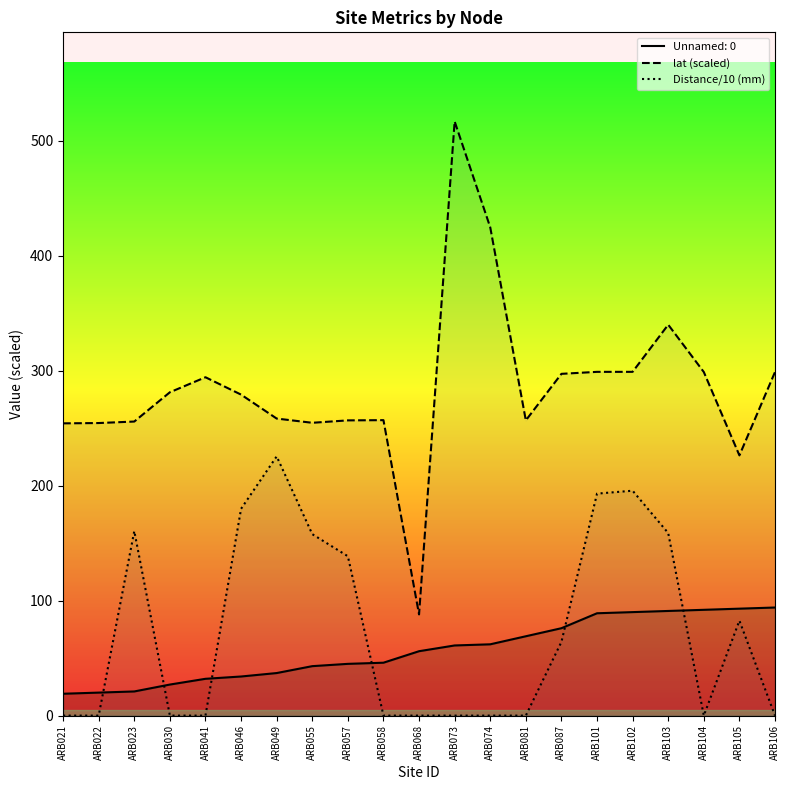

What is the difference between the maximum and second lowest values in the lat (scaled) series?

290.4